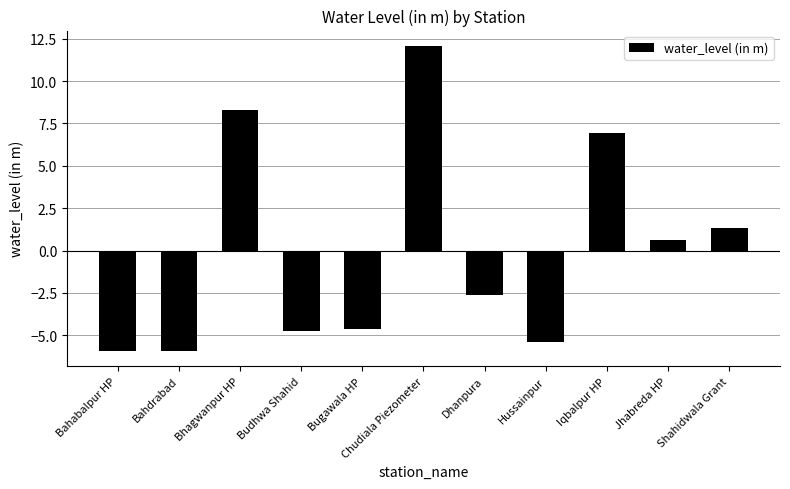

The chart shows a value of 8.3 at Bhagwanpur HP. True or false?

True